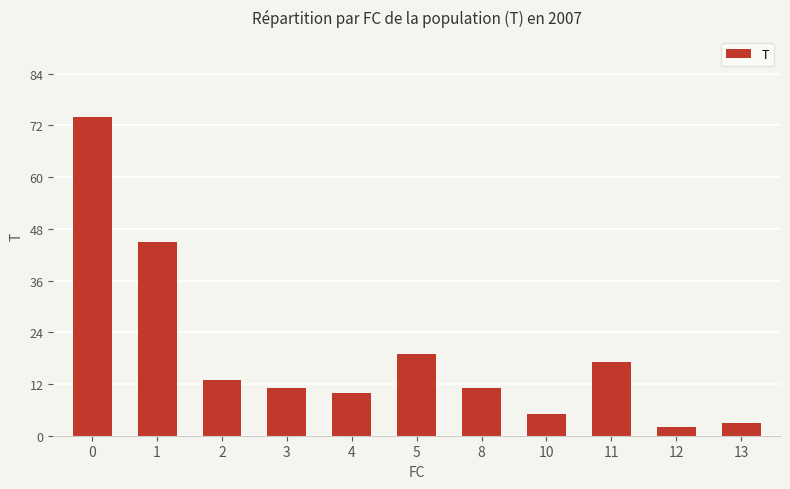

What is the change in value from 8 to 13?

-8